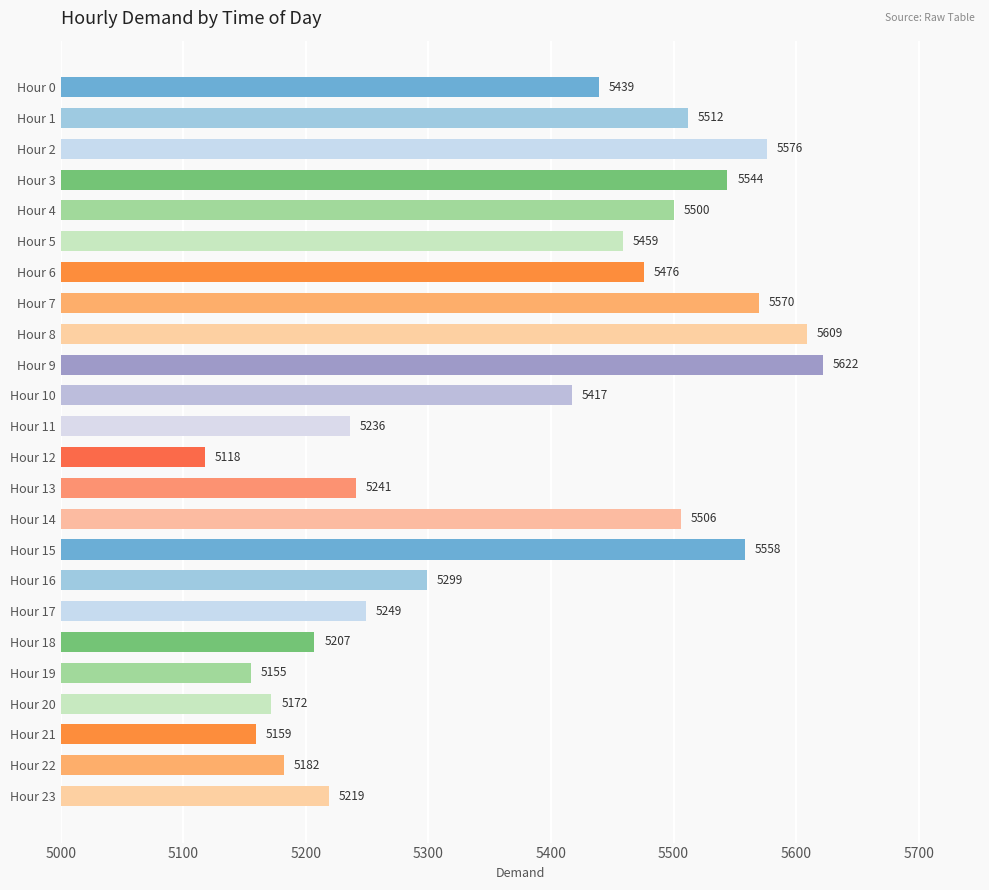

Reading top to bottom, extract all data points from this chart.

Hour 0=5439	Hour 1=5512	Hour 2=5576	Hour 3=5544	Hour 4=5500	Hour 5=5459	Hour 6=5476	Hour 7=5570	Hour 8=5609	Hour 9=5622	Hour 10=5417	Hour 11=5236	Hour 12=5118	Hour 13=5241	Hour 14=5506	Hour 15=5558	Hour 16=5299	Hour 17=5249	Hour 18=5207	Hour 19=5155	Hour 20=5172	Hour 21=5159	Hour 22=5182	Hour 23=5219